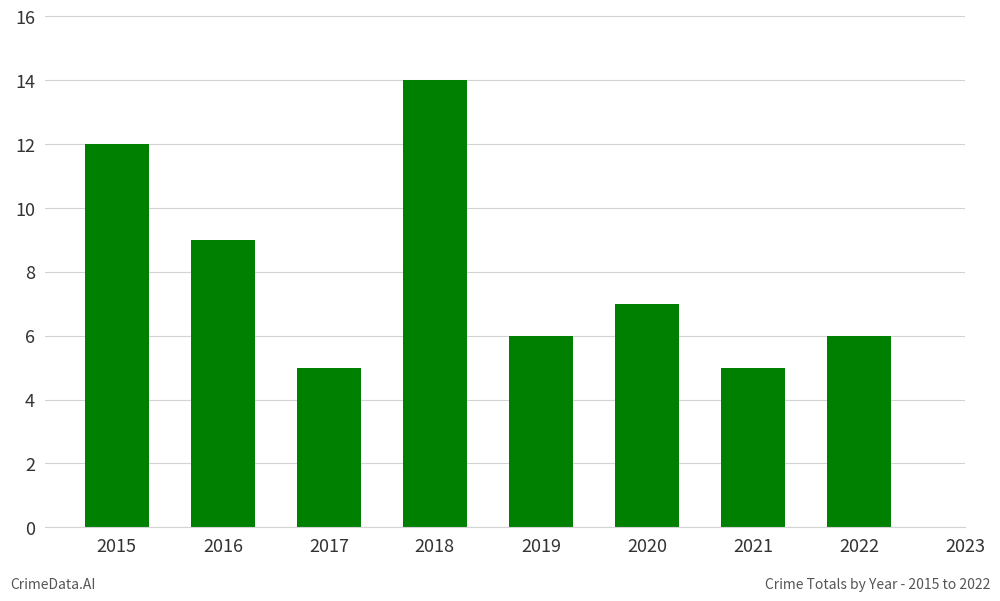

Is it true that the value at 2016 is 13?

False